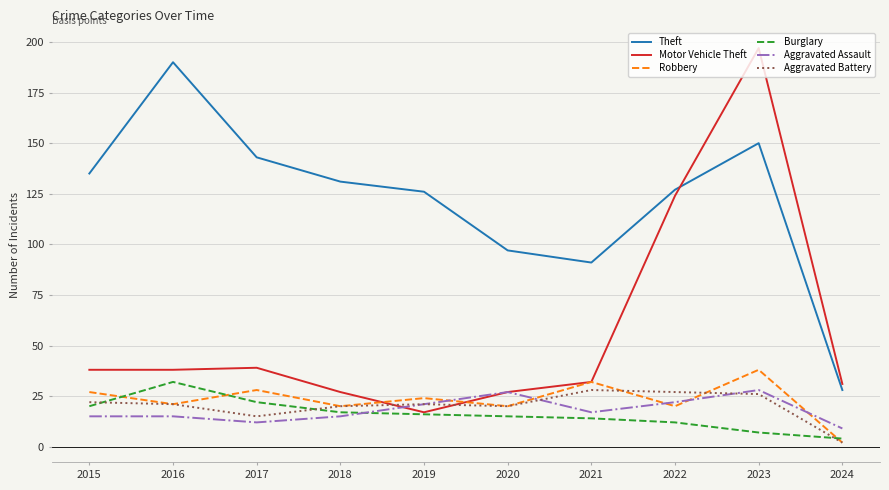

Where does the Aggravated Assault series first go above 17?

2019